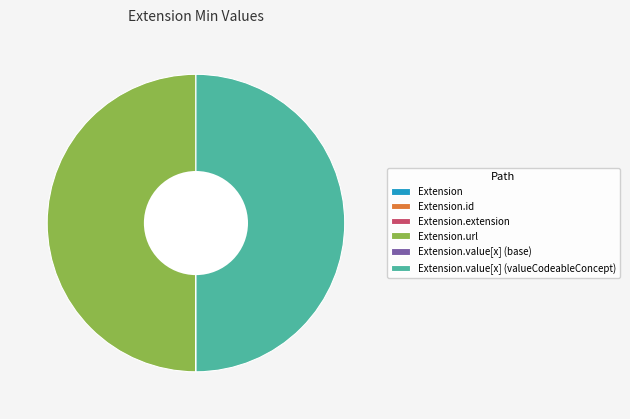

To the nearest percent, what is the combined percentage of Extension.value[x] (base) and Extension.url?

50%